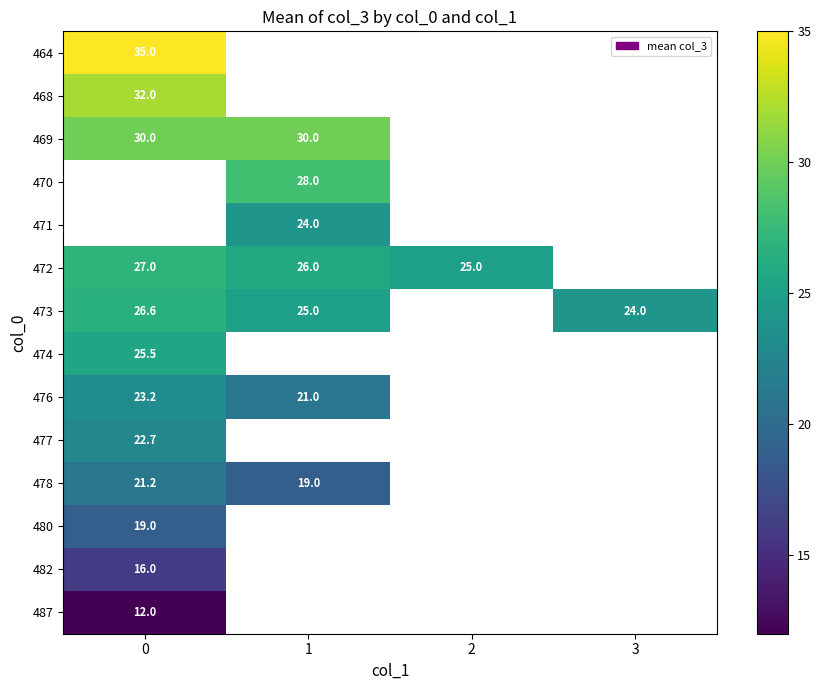

Is it true that 477 equals 9.6 at 0?

False